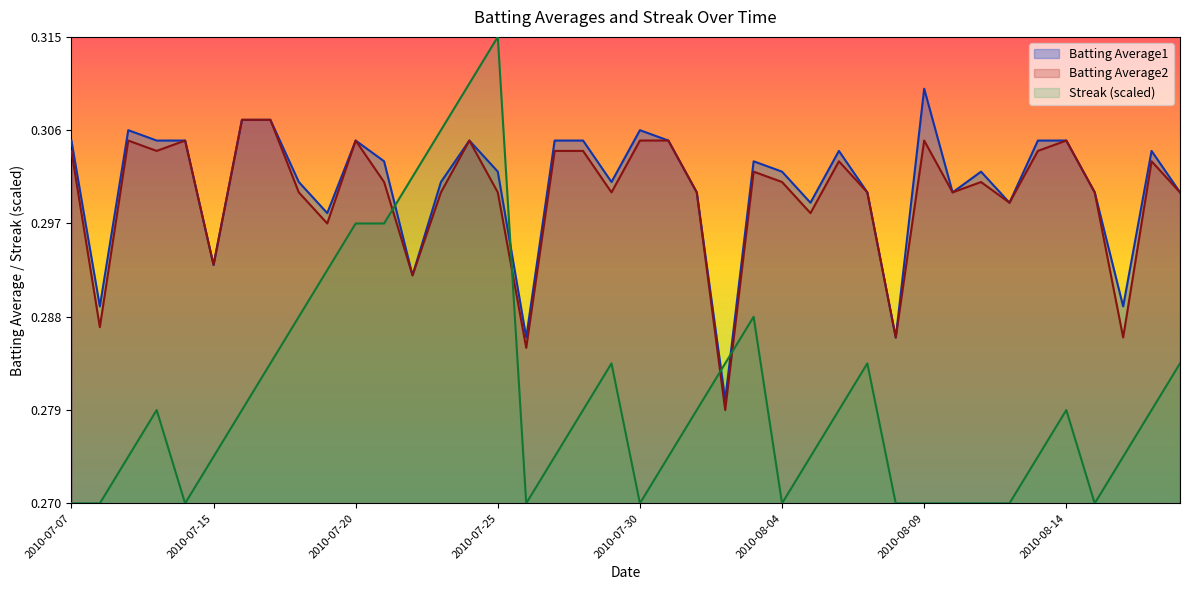

What is the total value across all series at 2010-07-11?

0.9